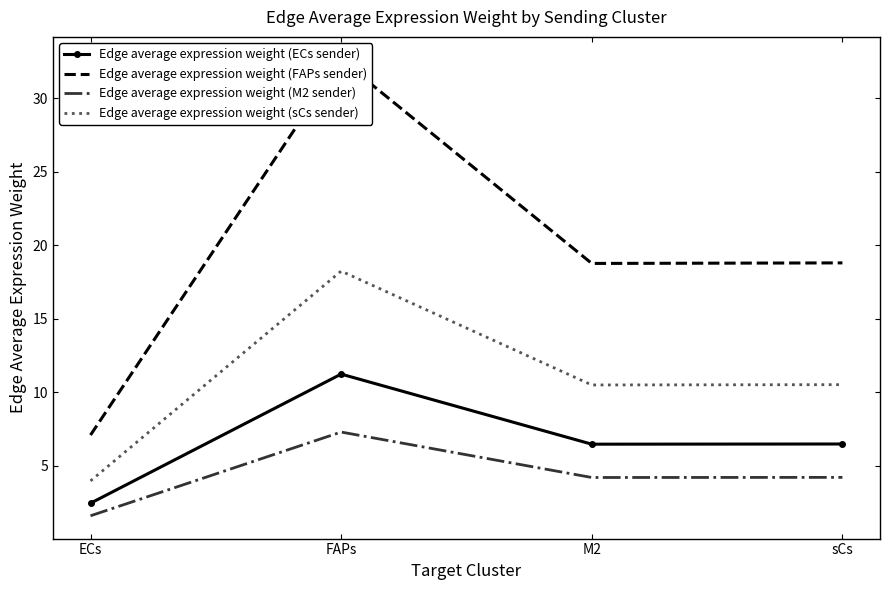

True or false: Edge average expression weight (M2 sender) and Edge average expression weight (FAPs sender) intersect in this chart.

False